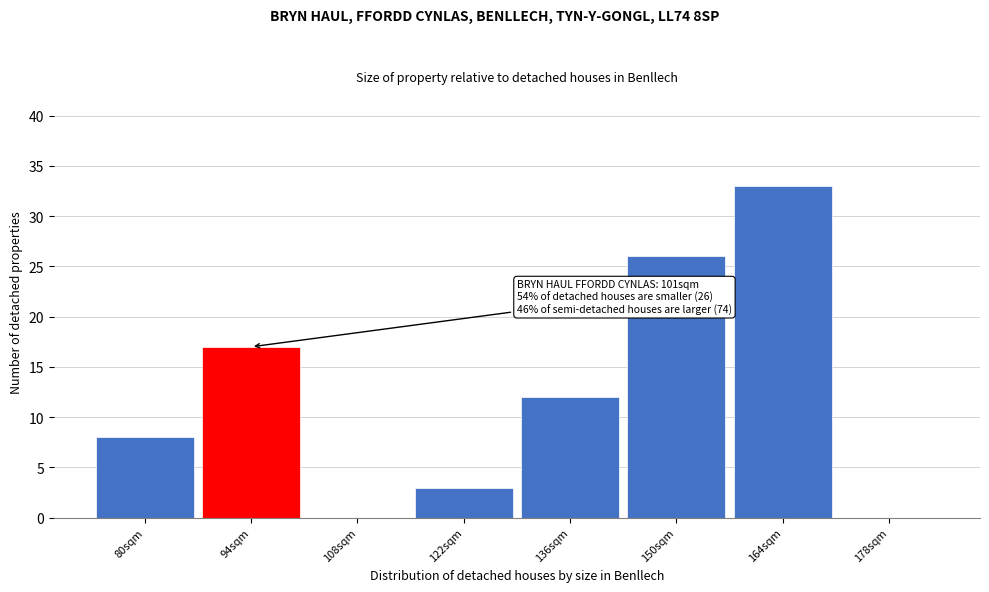

Reading left to right, transcribe all the data shown in this chart.

80sqm=8	94sqm=17	108sqm=0	122sqm=3	136sqm=12	150sqm=26	164sqm=33	178sqm=0